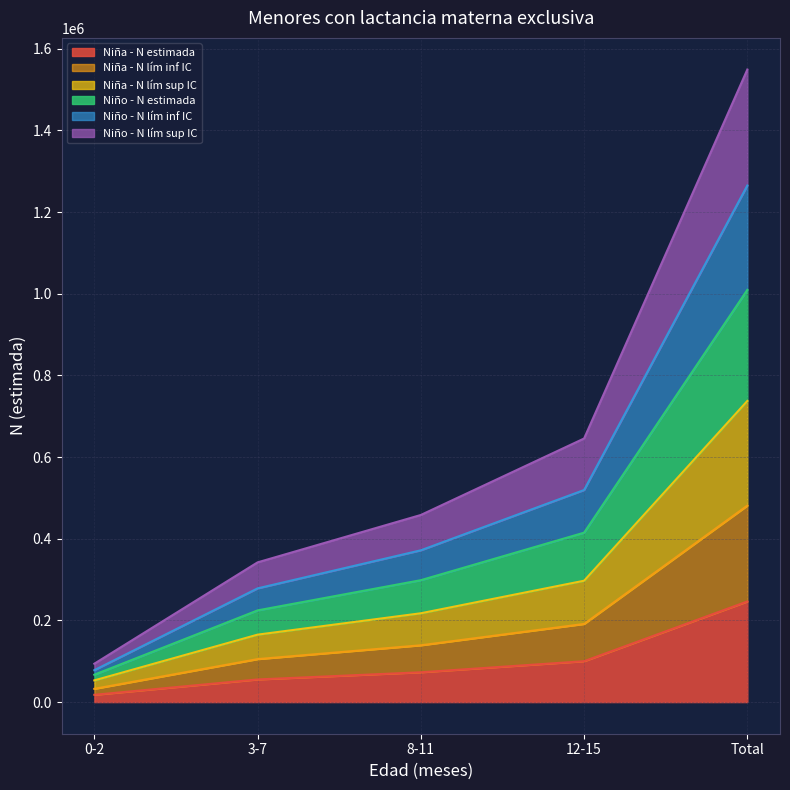

What is the difference between the highest and lowest values at 0-2?

76123